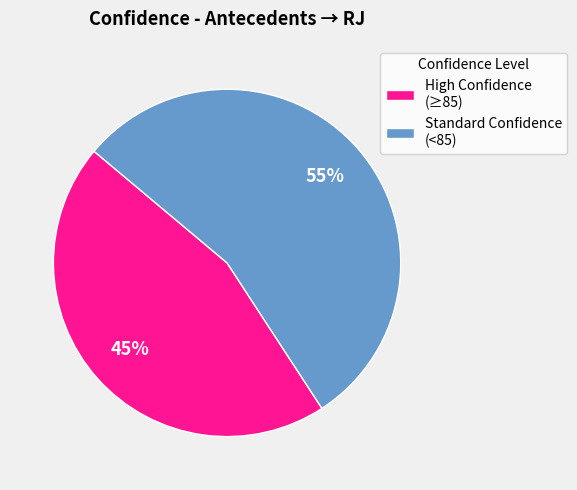

To the nearest percent, what is the average slice percentage?

50%